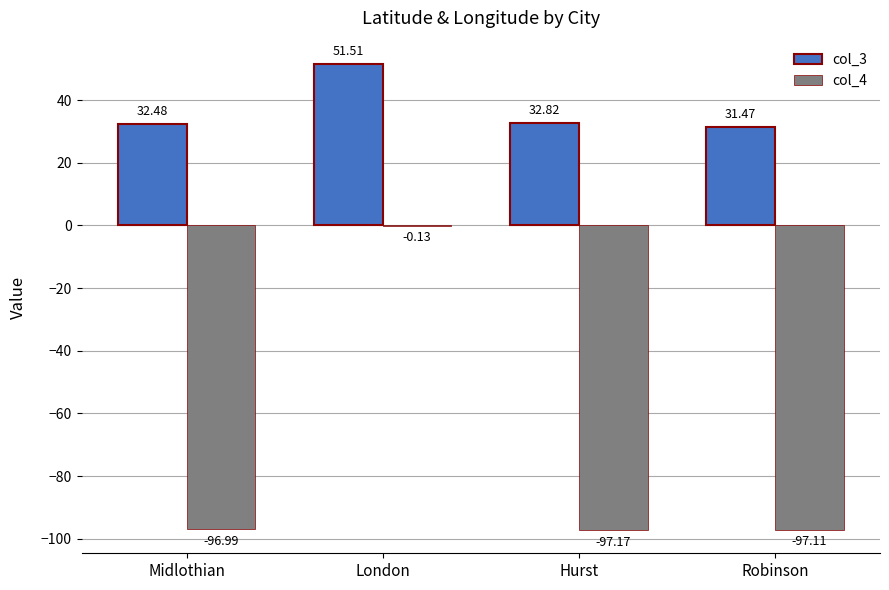

What is the average value of the col_3 series?

37.1